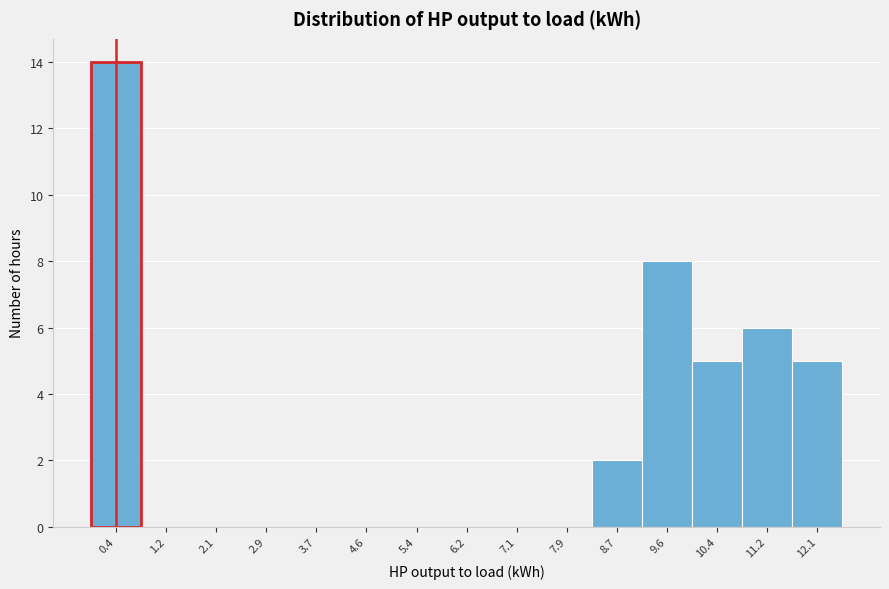

How tall is the bar that spans 0.0 to 0.8 on the x-axis? Neither the bar edges nor the heights are printed on the chart, so give them approximately, as read against the axes.

14